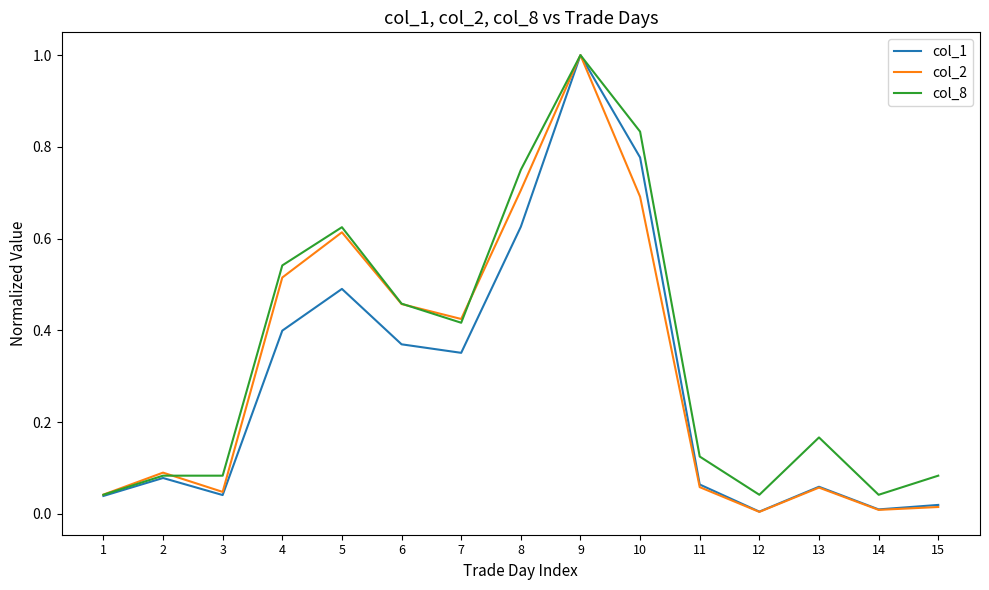

Which label corresponds to the largest value in the chart?

9